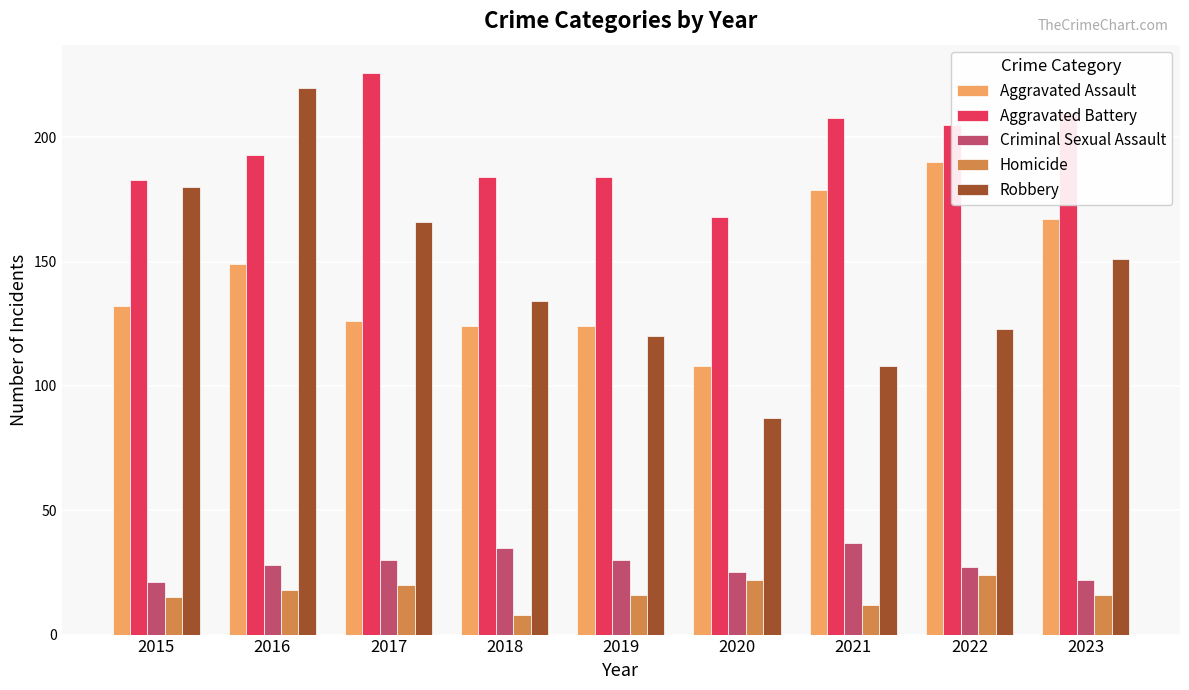

Reading right to left, what are all the values shown in this chart?

Aggravated Assault: 2023=167	2022=190	2021=179	2020=108	2019=124	2018=124	2017=126	2016=149	2015=132
Aggravated Battery: 2023=210	2022=205	2021=208	2020=168	2019=184	2018=184	2017=226	2016=193	2015=183
Criminal Sexual Assault: 2023=22	2022=27	2021=37	2020=25	2019=30	2018=35	2017=30	2016=28	2015=21
Homicide: 2023=16	2022=24	2021=12	2020=22	2019=16	2018=8	2017=20	2016=18	2015=15
Robbery: 2023=151	2022=123	2021=108	2020=87	2019=120	2018=134	2017=166	2016=220	2015=180